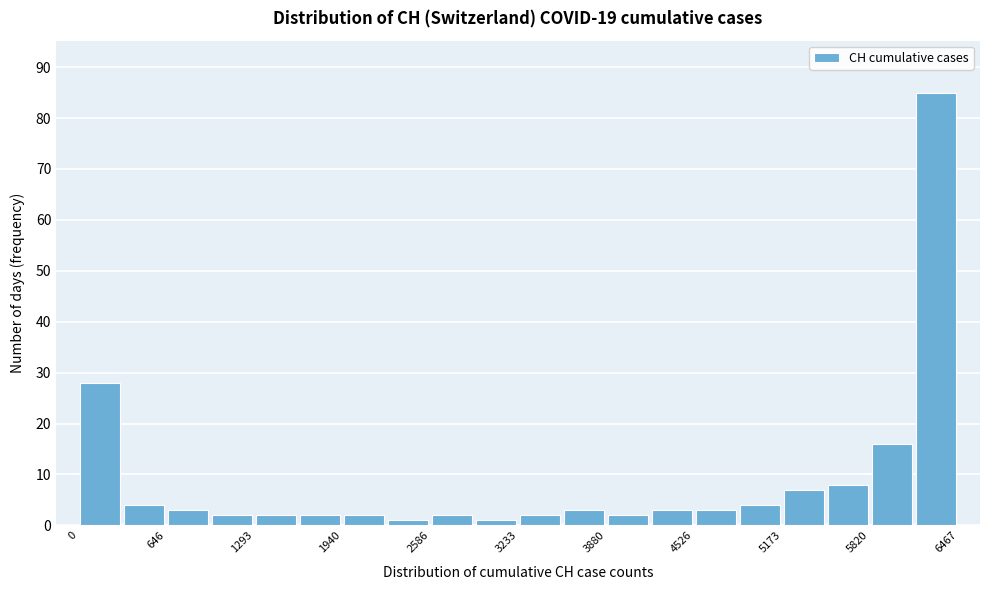

Read against the x-axis, roughly where is the centre of the tallest bar?

6300